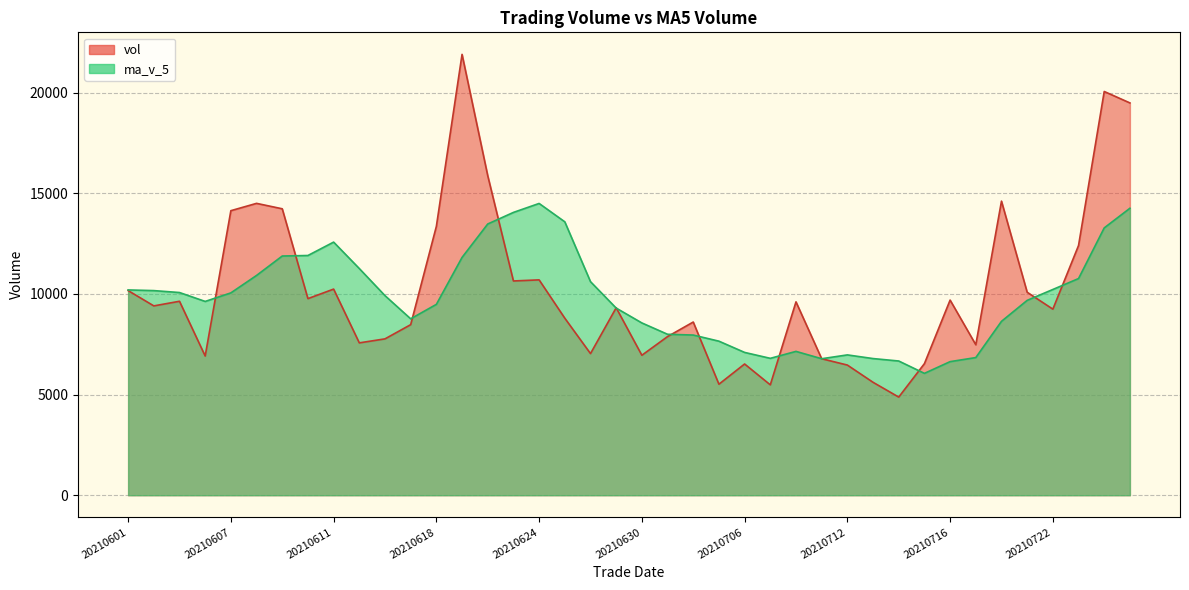

Where is vol nearest to the value 13385?

20210618